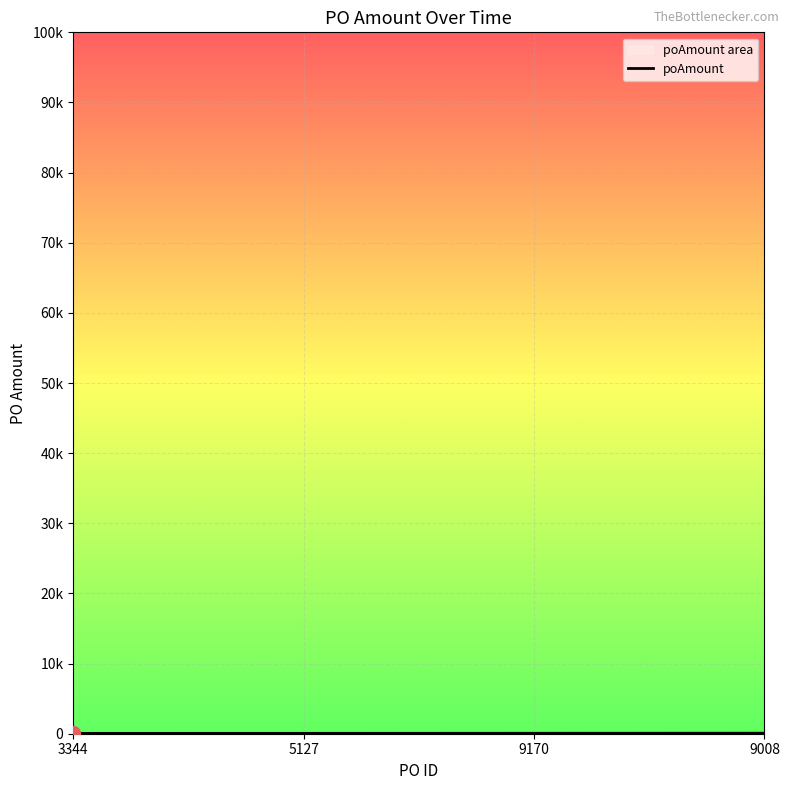

How many distinct data groups are displayed?

1